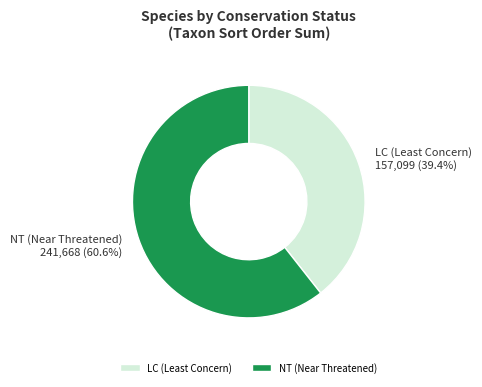

How many slices are in this pie chart?

2